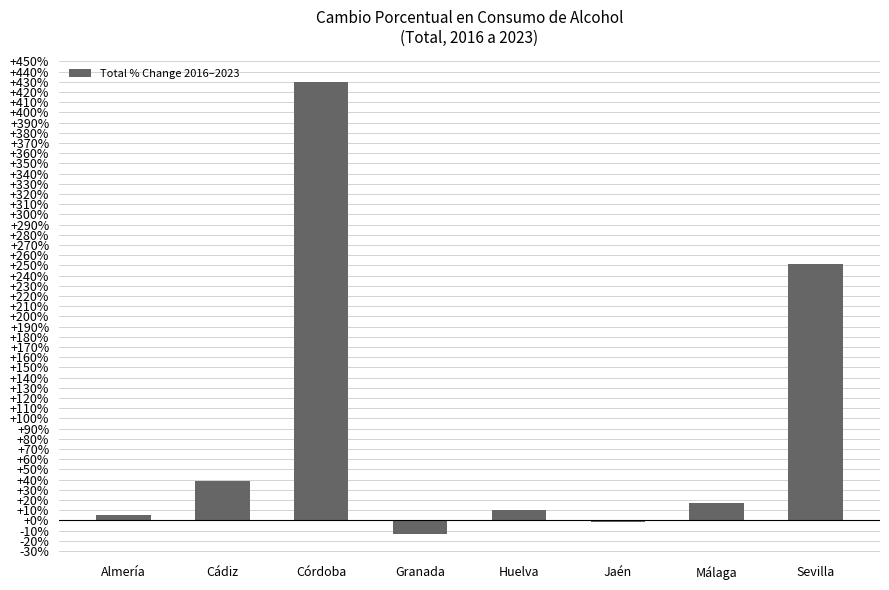

The chart shows a value of -1.7 at Jaén. True or false?

True